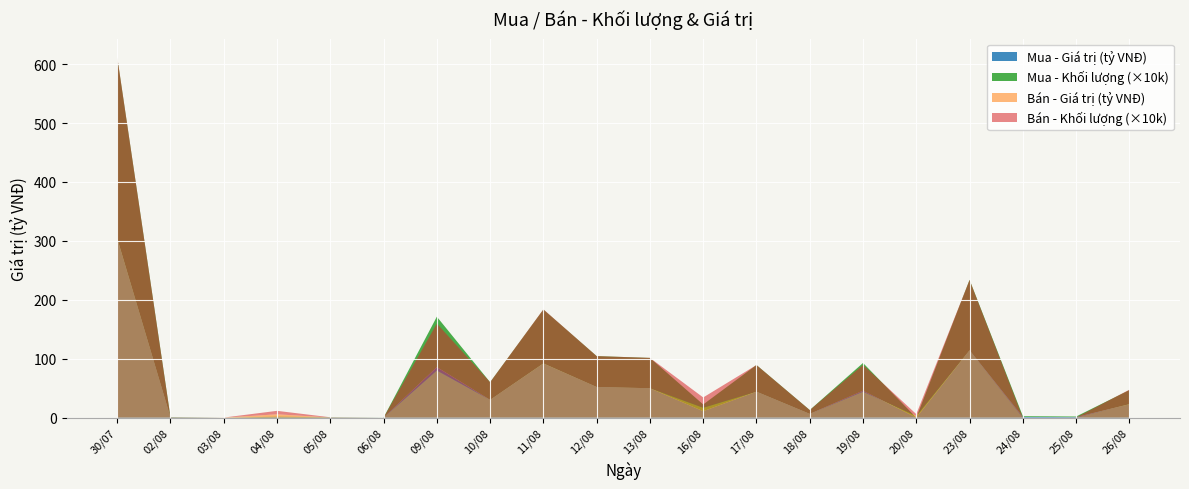

Reading right to left, list all the values displayed in this chart.

Mua - Khối lượng: 26/08=240000.0	25/08=9800.0	24/08=13200.0	23/08=1195600.0	20/08=0.0	19/08=471000.0	18/08=65100.0	17/08=452400.0	16/08=114300.0	13/08=514700.0	12/08=524800.0	11/08=914900.0	10/08=300000.0	09/08=855800.0	06/08=500.0	05/08=3300.0	04/08=7600.0	03/08=0.0	02/08=4500.0	30/07=3074300.0
Mua - Giá trị (tỷ VNĐ): 26/08=22.7	25/08=0.9	24/08=1.2	23/08=114.3	20/08=0.0	19/08=45.7	18/08=6.4	17/08=44.1	16/08=10.9	13/08=49.9	12/08=52.0	11/08=91.9	10/08=30.1	09/08=85.7	06/08=0.1	05/08=0.3	04/08=0.7	03/08=0.0	02/08=0.4	30/07=304.1
Bán - Khối lượng: 26/08=243700.0	25/08=1000.0	24/08=0.0	23/08=1194600.0	20/08=30800.0	19/08=454100.0	18/08=65000.0	17/08=452400.0	16/08=175500.0	13/08=515600.0	12/08=524800.0	11/08=917400.0	10/08=300200.0	09/08=797000.0	06/08=0.0	05/08=3000.0	04/08=58800.0	03/08=500.0	02/08=3300.0	30/07=3079400.0
Bán - Giá trị (tỷ VNĐ): 26/08=23.1	25/08=0.1	24/08=0.0	23/08=114.2	20/08=2.9	19/08=44.1	18/08=6.4	17/08=44.1	16/08=16.7	13/08=49.9	12/08=52.0	11/08=92.2	10/08=30.1	09/08=80.0	06/08=0.0	05/08=0.3	04/08=5.6	03/08=0.1	02/08=0.3	30/07=304.6